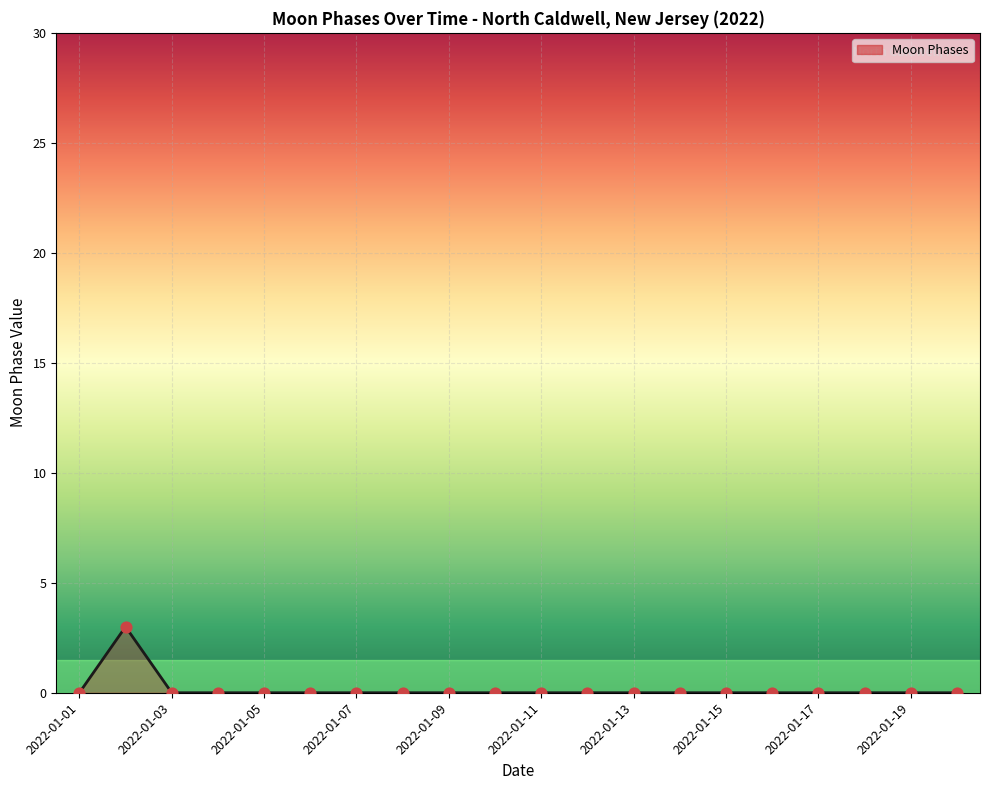

What is the greatest value displayed?

3